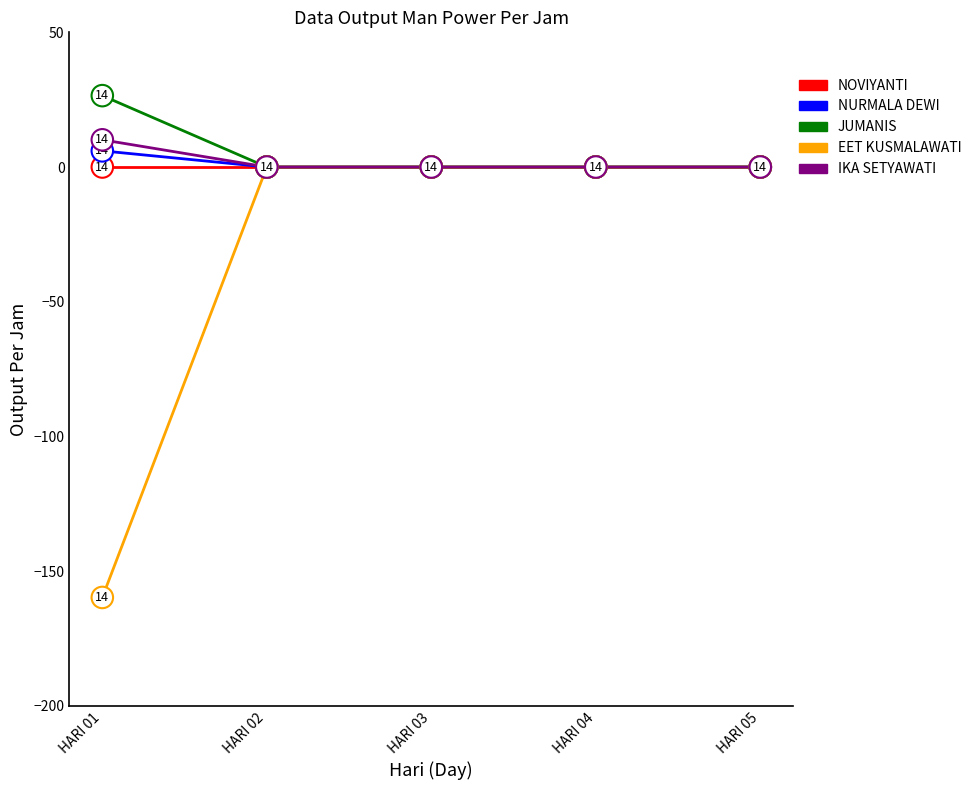

How many values in the NURMALA DEWI series exceed 0?

1